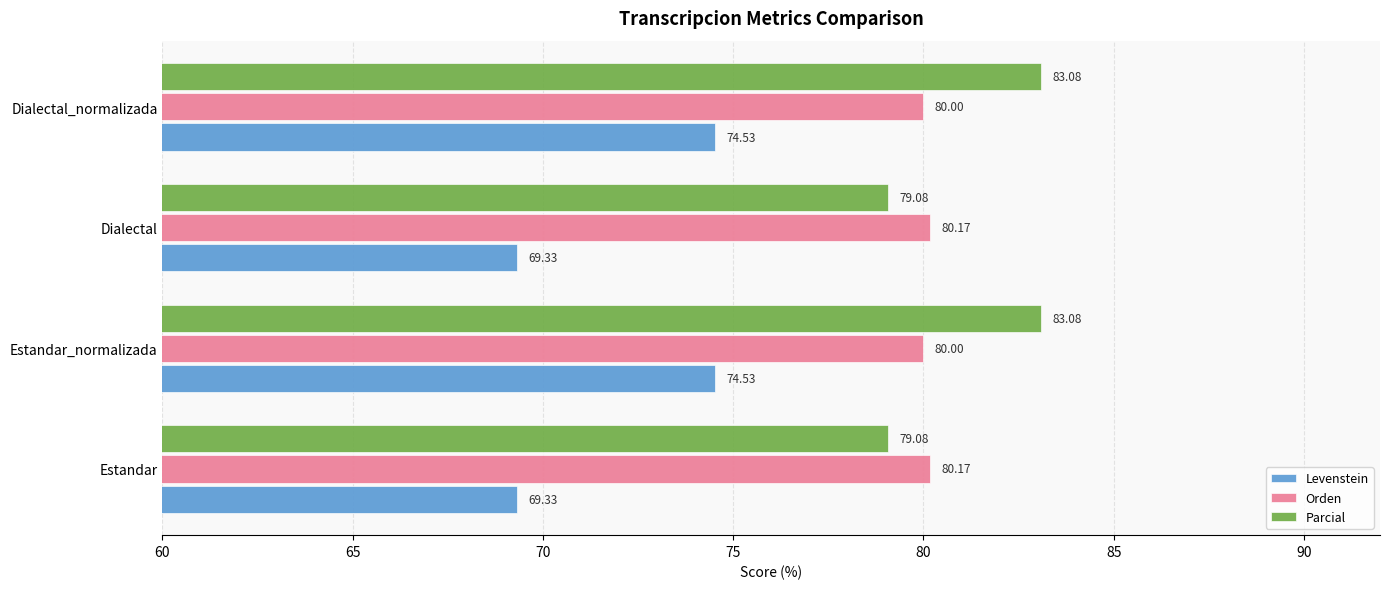

Rank the series by their maximum value, from lowest to highest.

Levenstein, Orden, Parcial